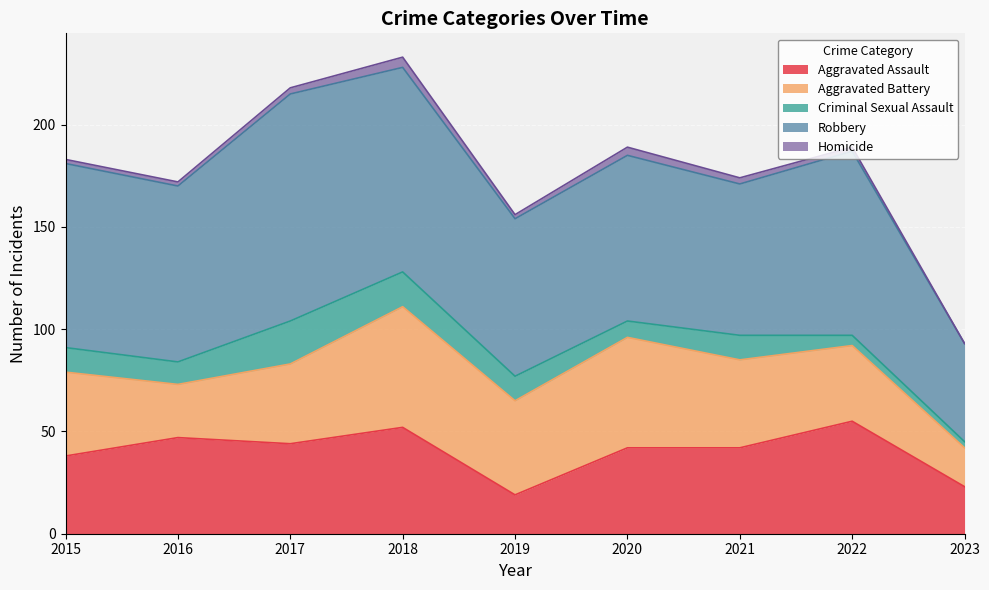

Rank the categories by Robbery value from lowest to highest.

2023, 2021, 2019, 2020, 2016, 2015, 2022, 2018, 2017